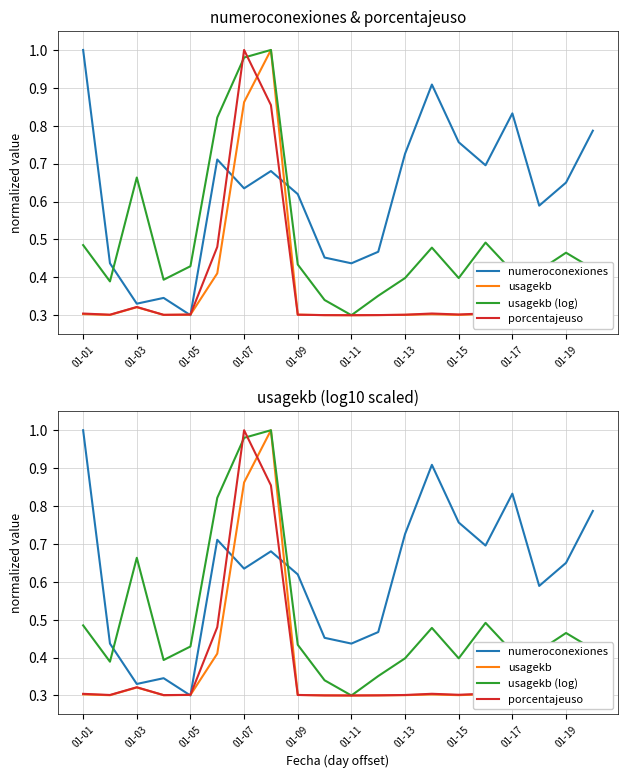

Which label corresponds to the largest value in the chart?

01-01